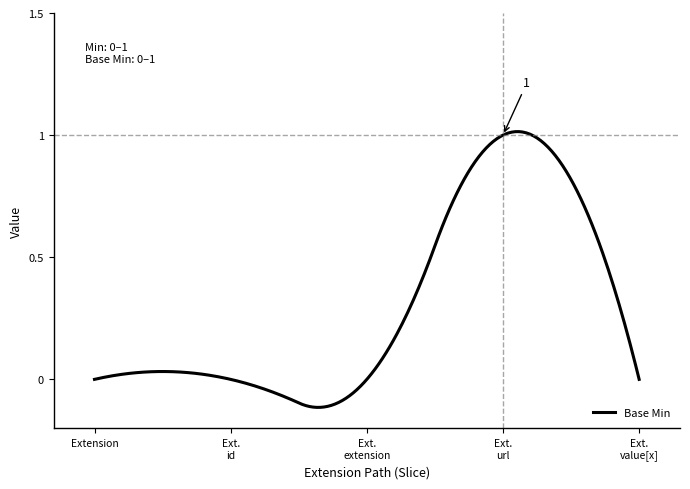

What is the difference between the maximum and minimum values?

1.1